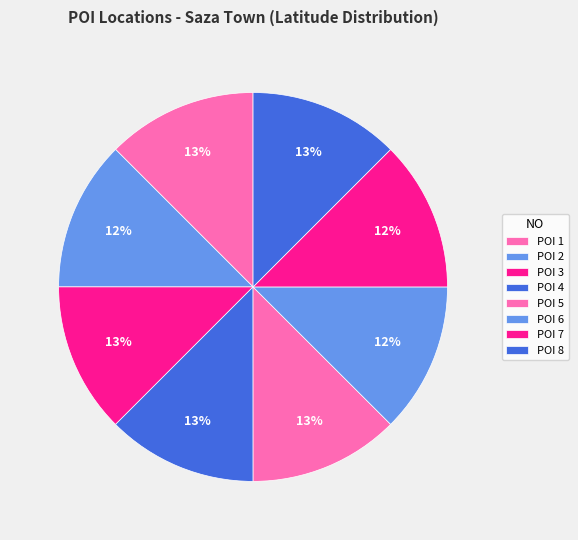

Count the number of slices in the pie.

8